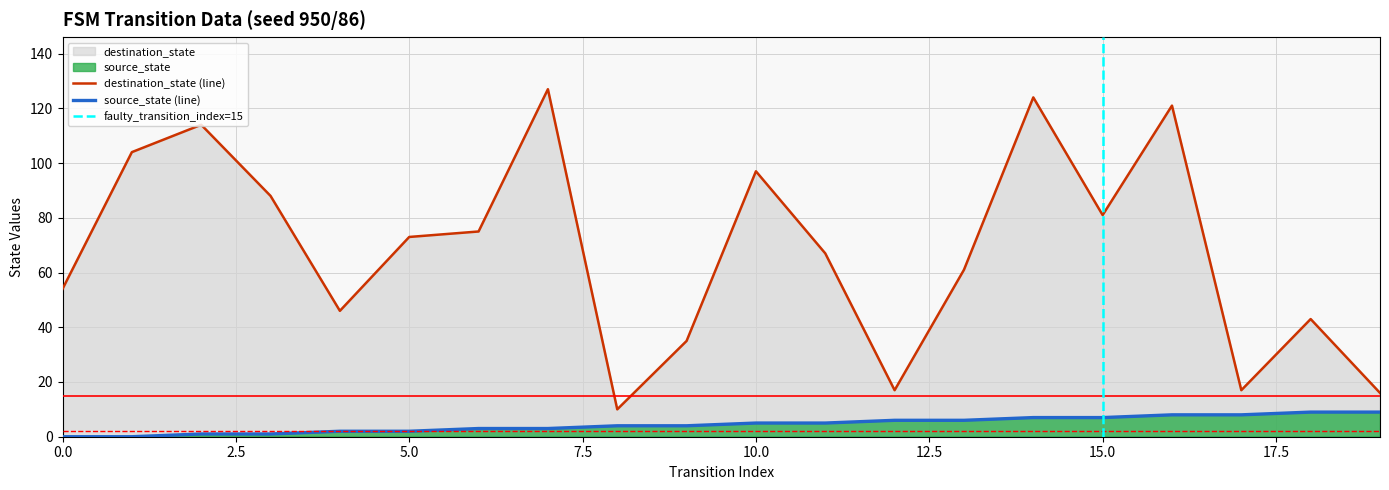

The source_state series shows 1 at 4. True or false?

False